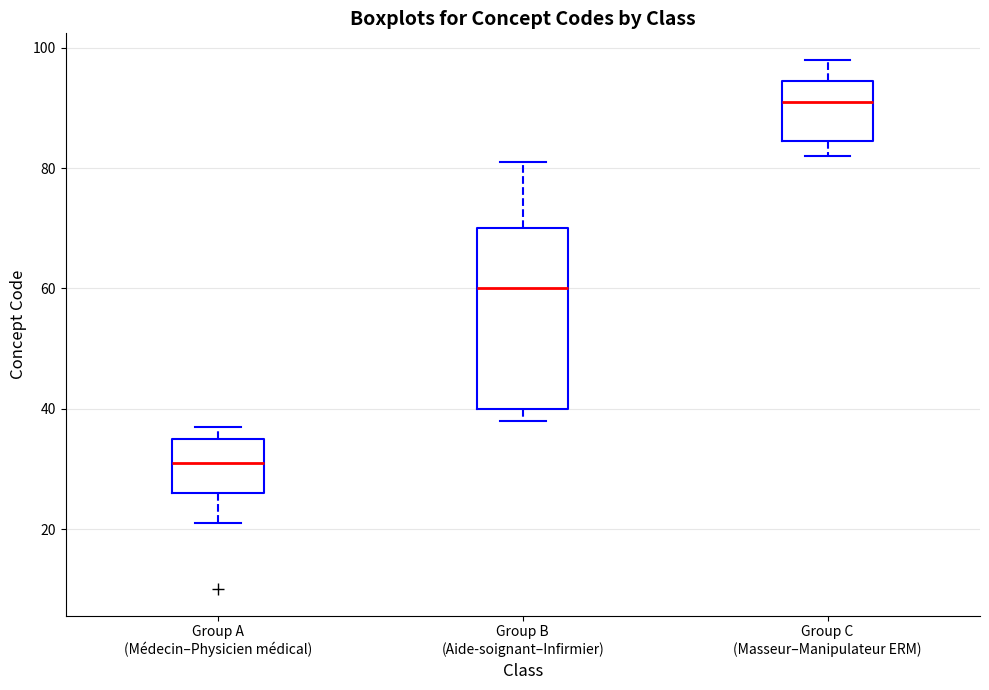

Which box's median line is the lowest?

Group A (Médecin–Physicien médical)